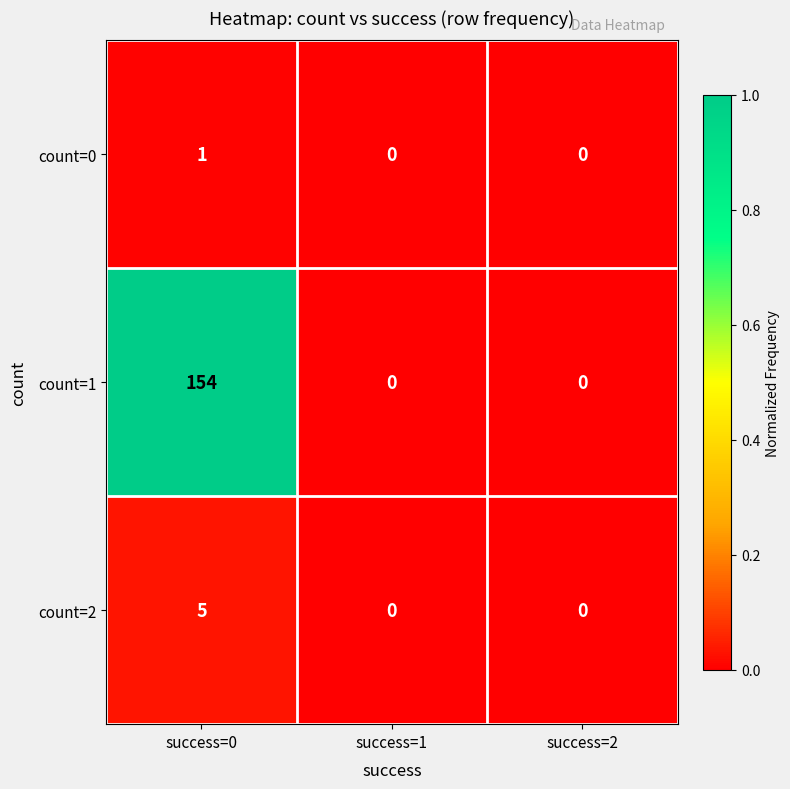

The value of count=0 at success=2 is 0. True or false?

True